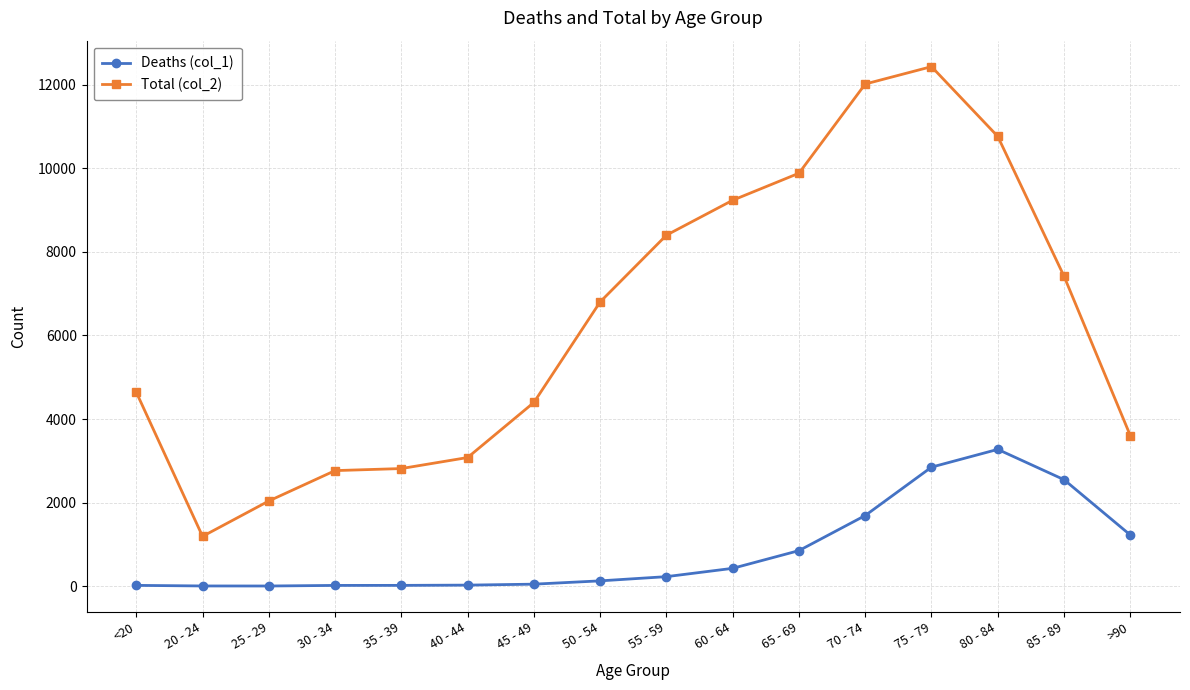

True or false: Total (col_2) has more than 0 points higher than both neighbors.

True